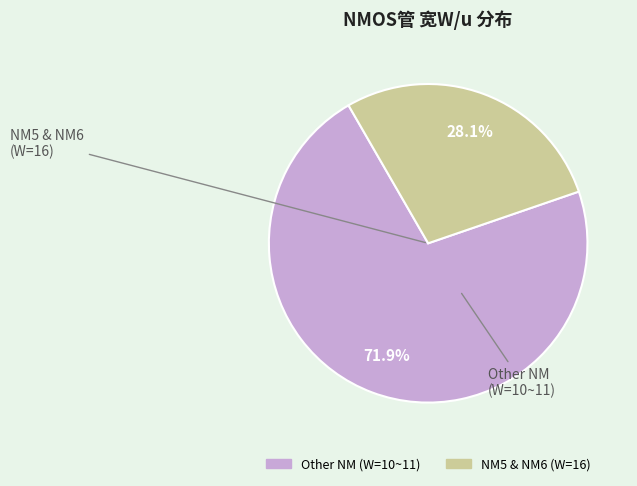

Is there any slice that represents more than half of the pie?

Yes